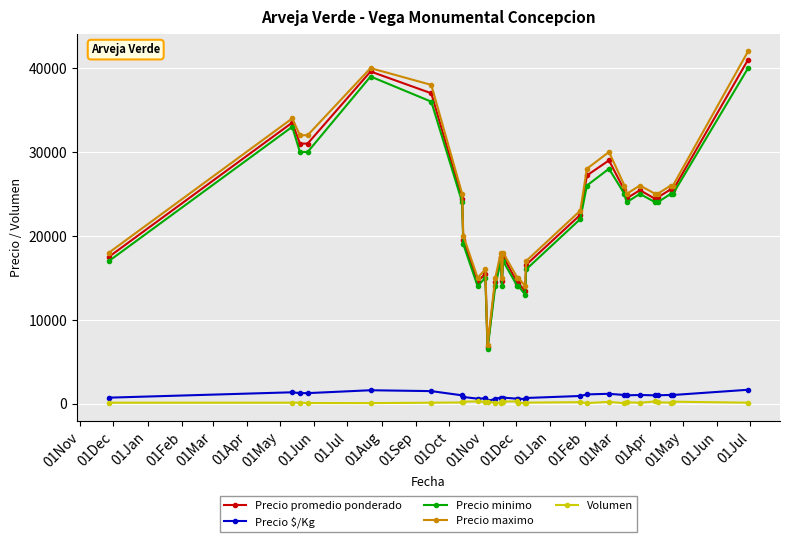

True or false: Precio $/Kg and Precio maximo cross at least once.

False